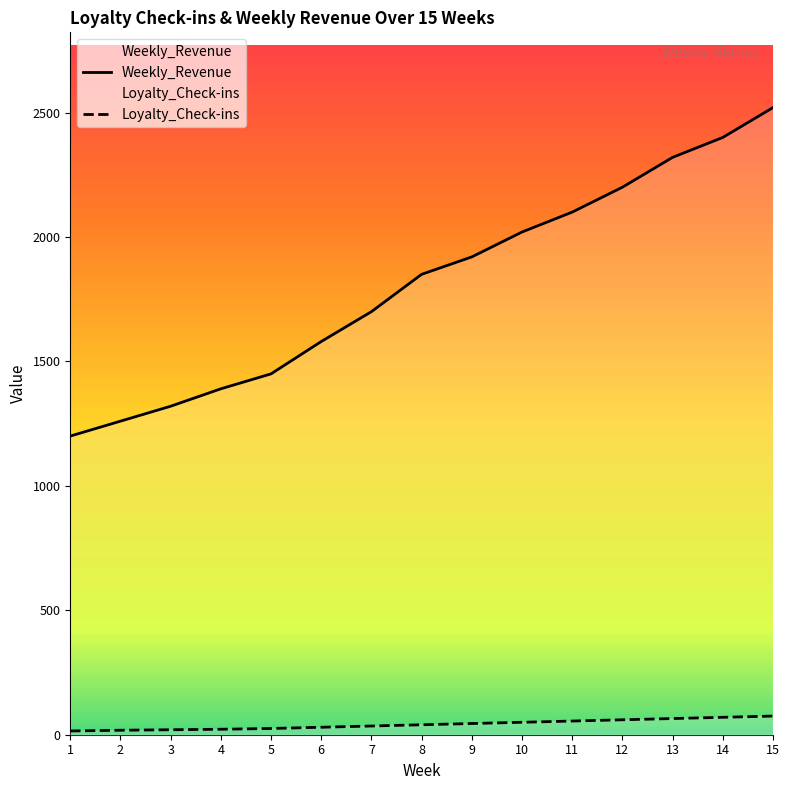

What is the value of the Weekly_Revenue point at the 3rd from the left?

1320